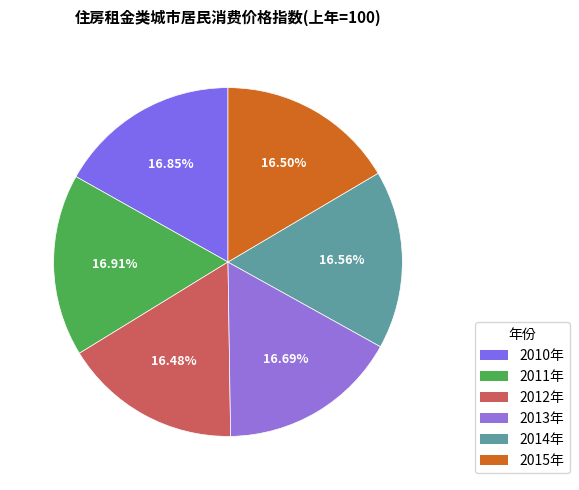

To the nearest percent, what percentage of the pie is 2014年?

17%